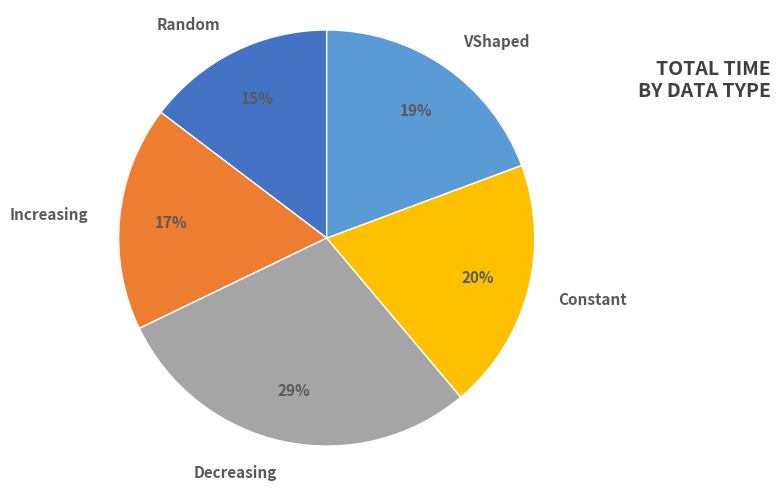

Does Random account for over 50% of the chart?

No